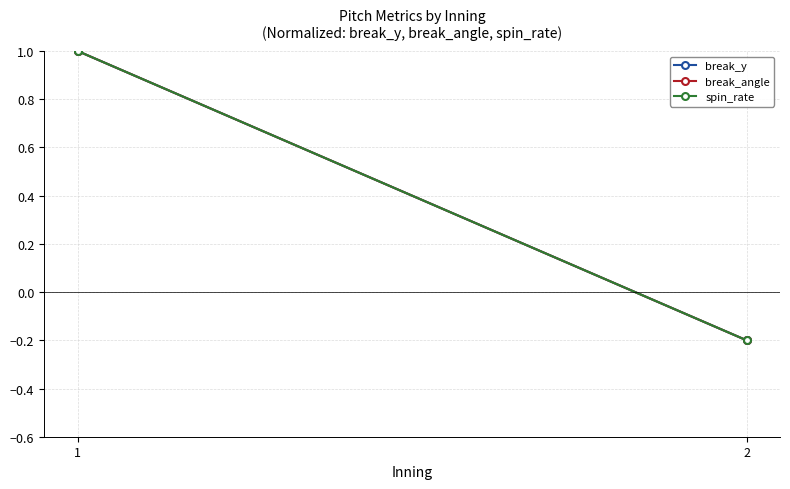

Reading left to right, extract all data points from this chart.

break_y: 1.0	-0.2
break_angle: 1.0	-0.2
spin_rate: 1.0	-0.2